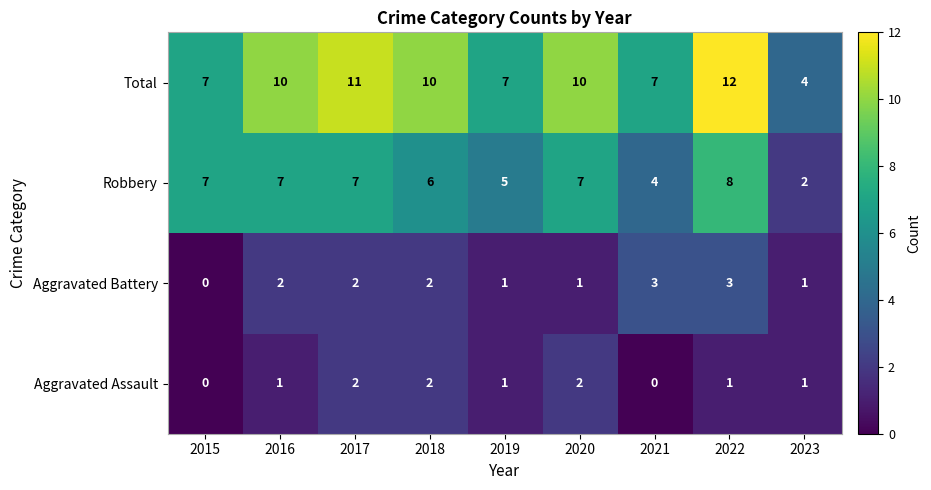

Count the Aggravated Battery values in the range 1 to 2.

6